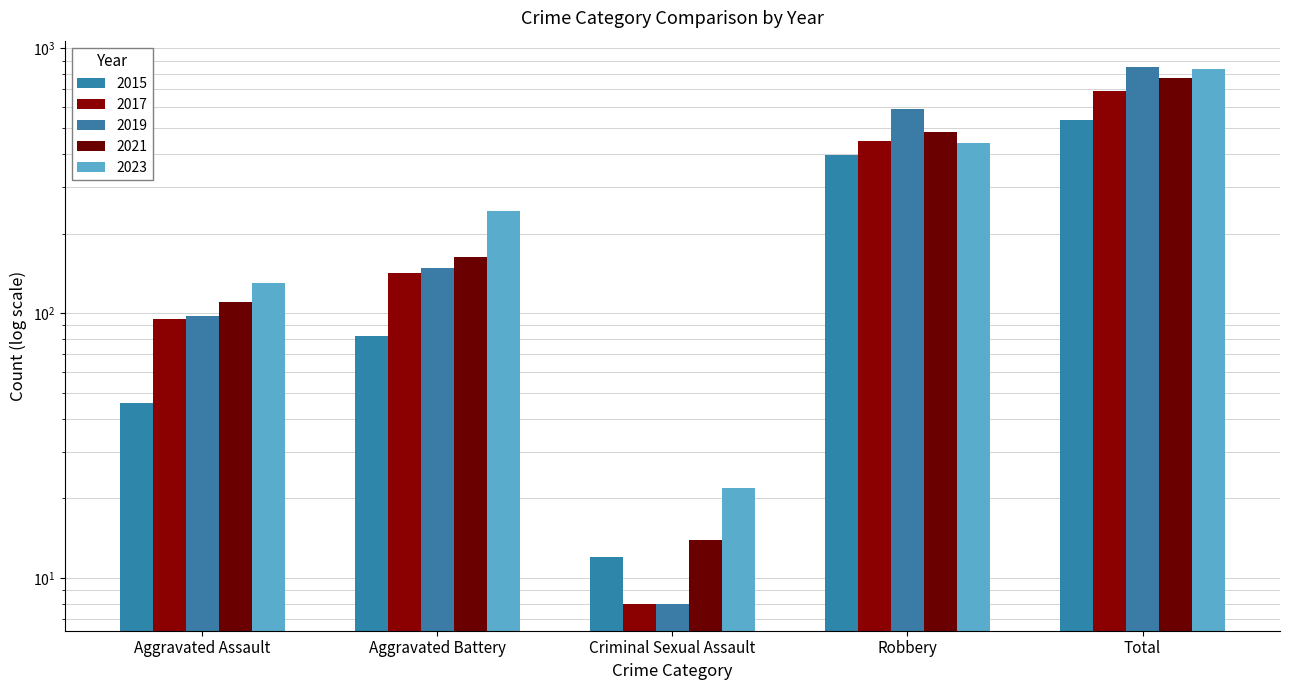

Reading left to right, list all the values displayed in this chart.

2015: 46	82	12	395	535
2017: 95	142	8	446	692
2019: 98	148	8	591	847
2021: 110	163	14	484	776
2023: 130	244	22	440	838